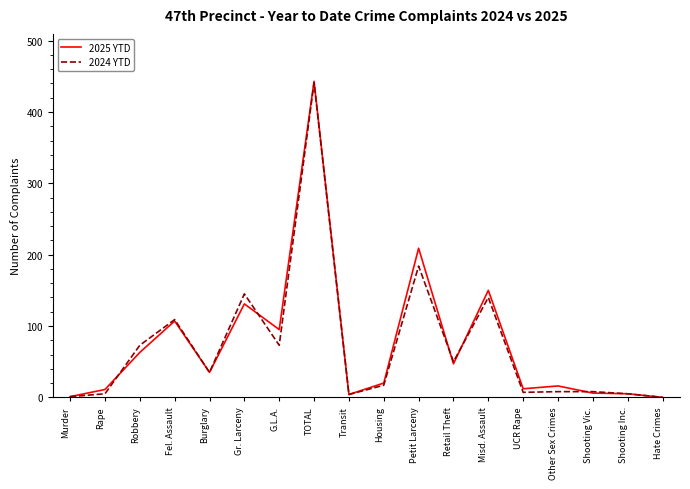

Where does the 2025 YTD series first go above 35?

Robbery